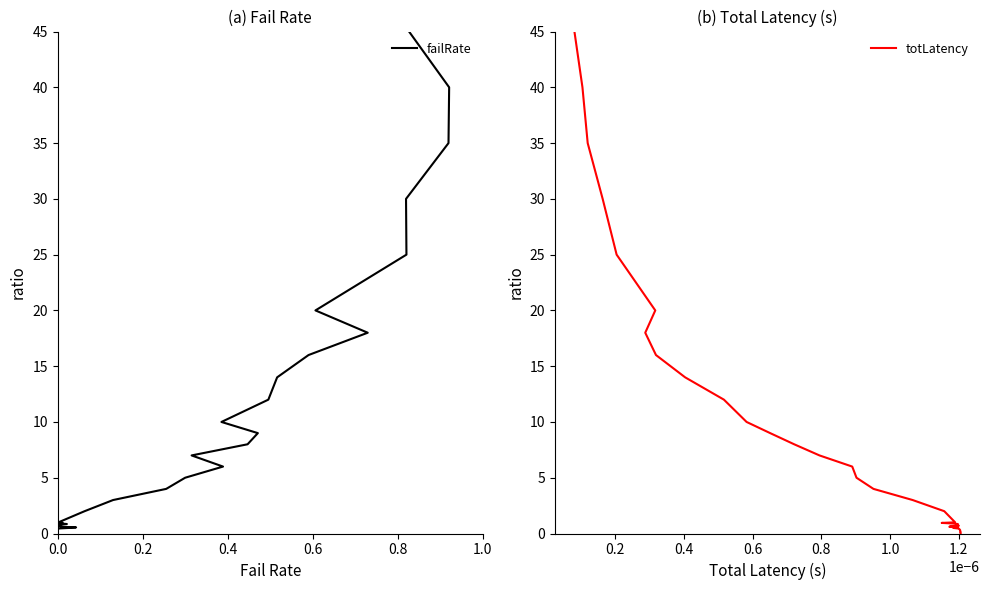

What is the average value of the totLatency series?

8.0